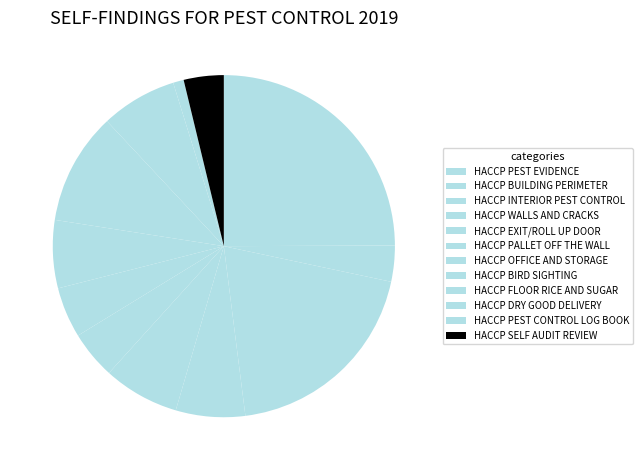

What percentage is NOT represented by HACCP WALLS AND CRACKS?

93.5%